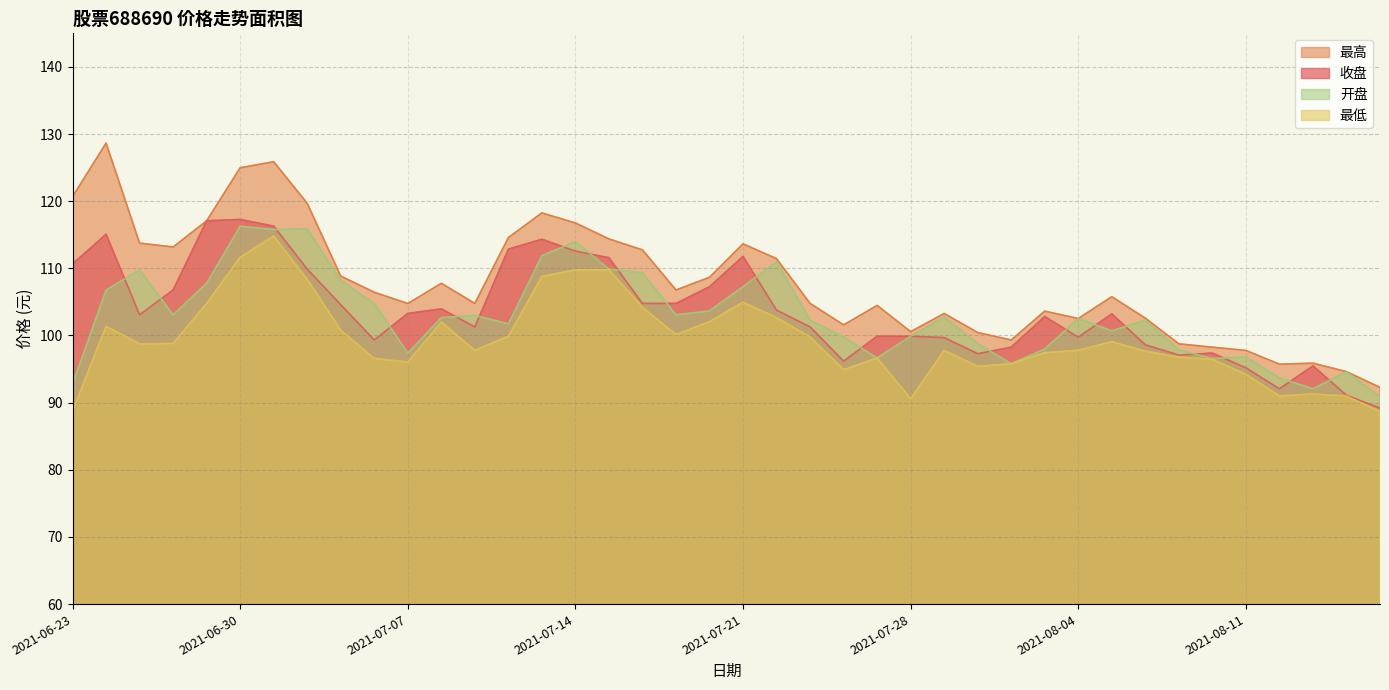

What is the spread (max minus min) of values at 2021-06-23?

31.9